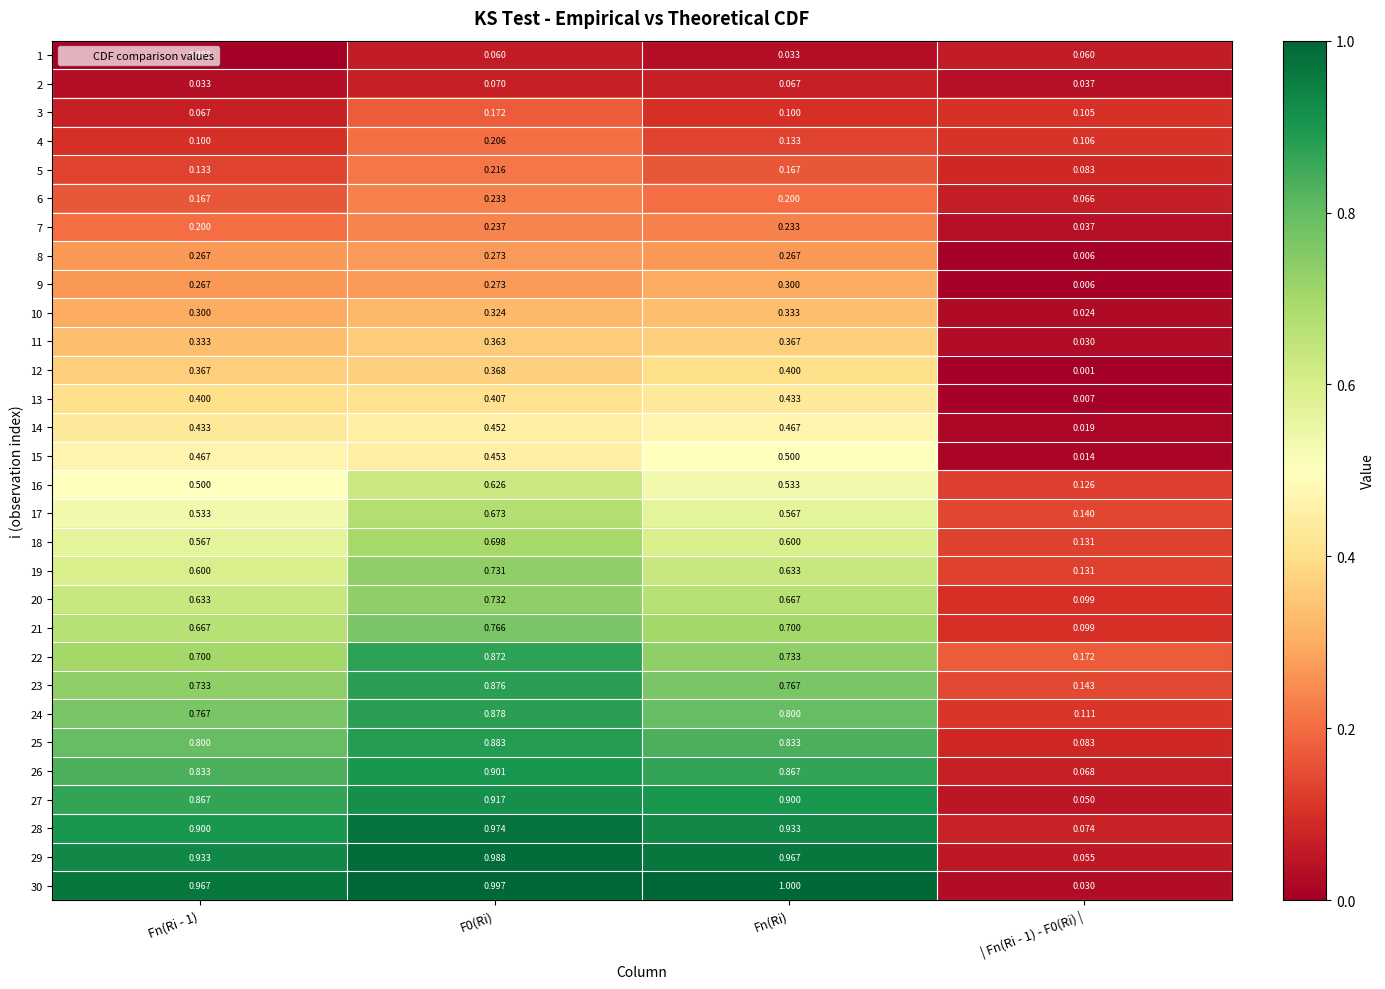

Which series has the largest total across all categories?

30